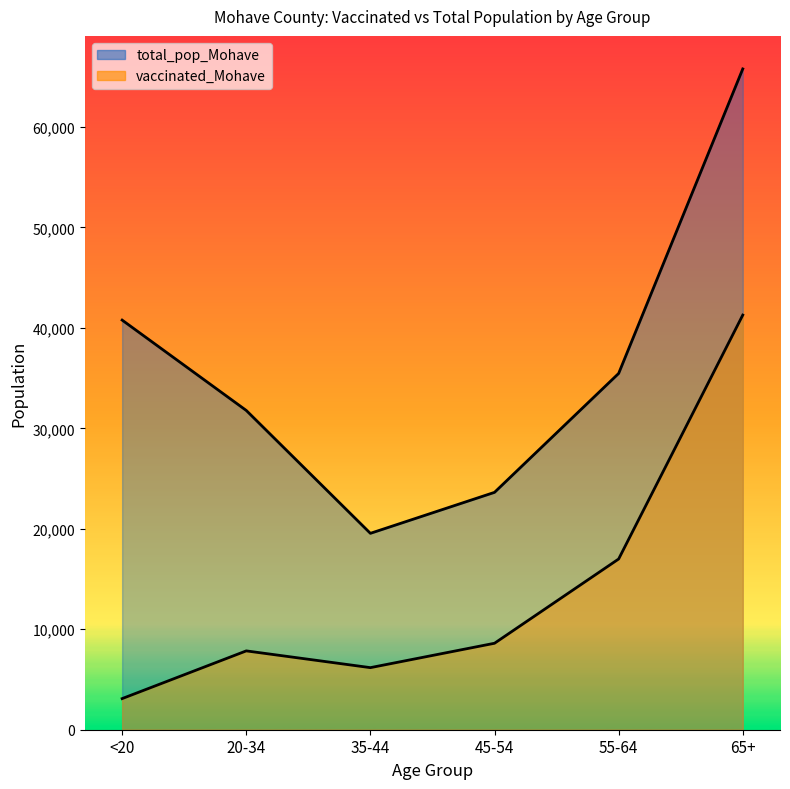

What is the spread (max minus min) of values at 55-64?

18471